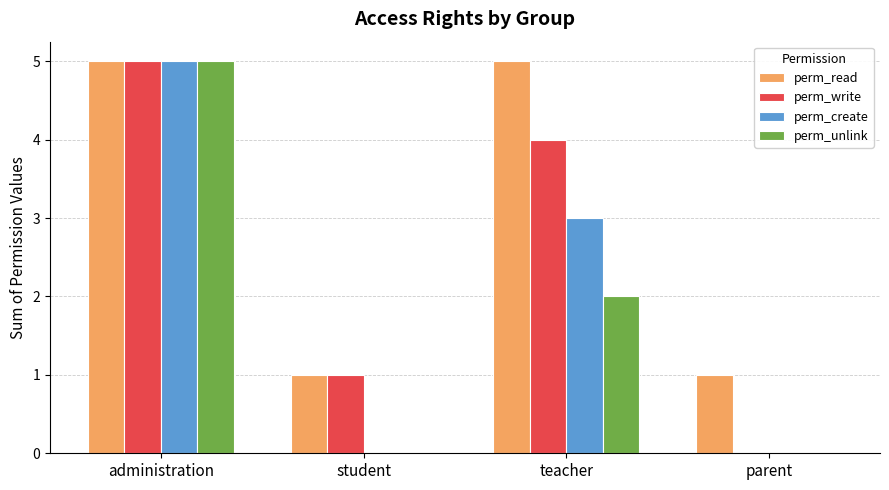

Where is perm_write nearest to the value 2?

student